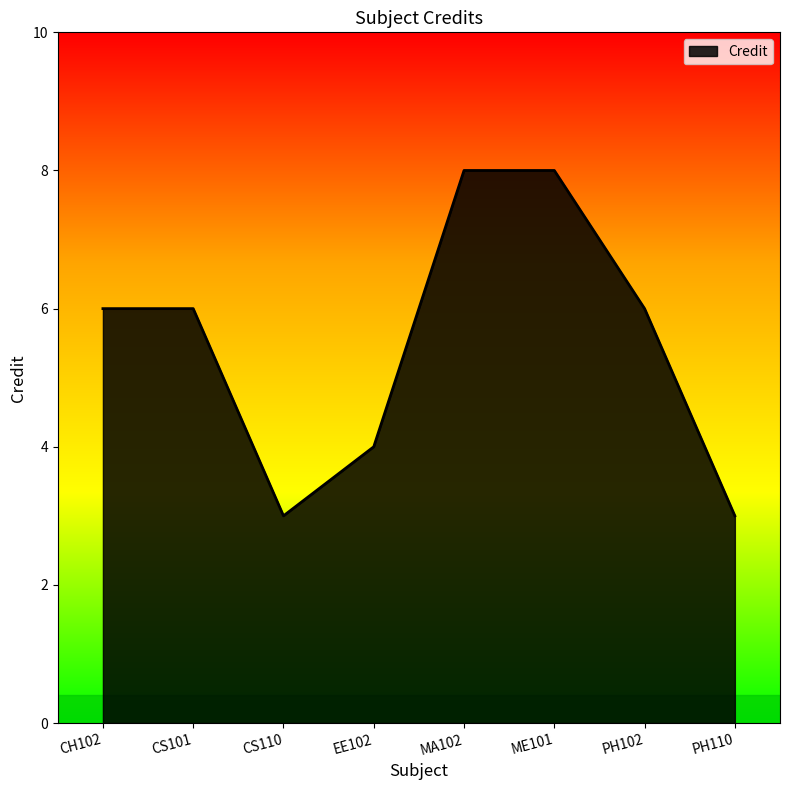

What position from the right is CH102?

8